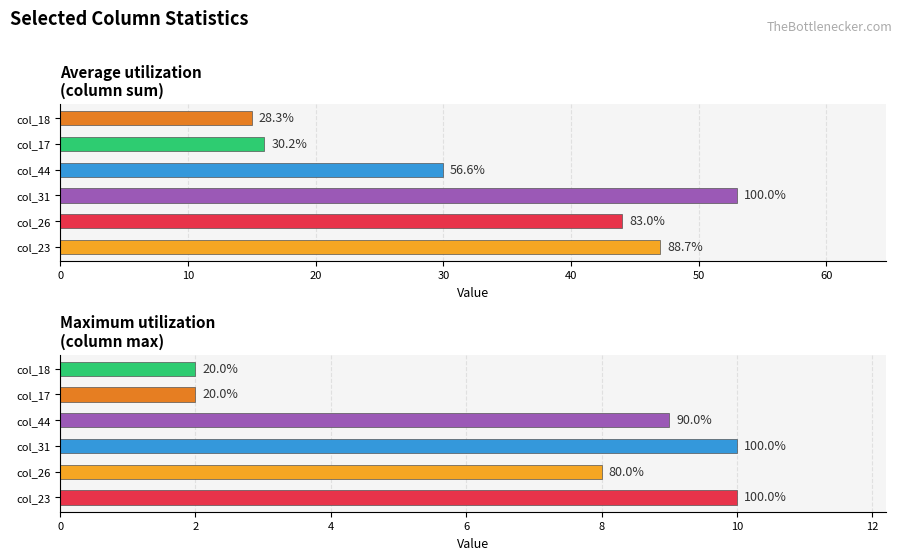

Which series has the widest spread of values?

Average utilization
(column sum)